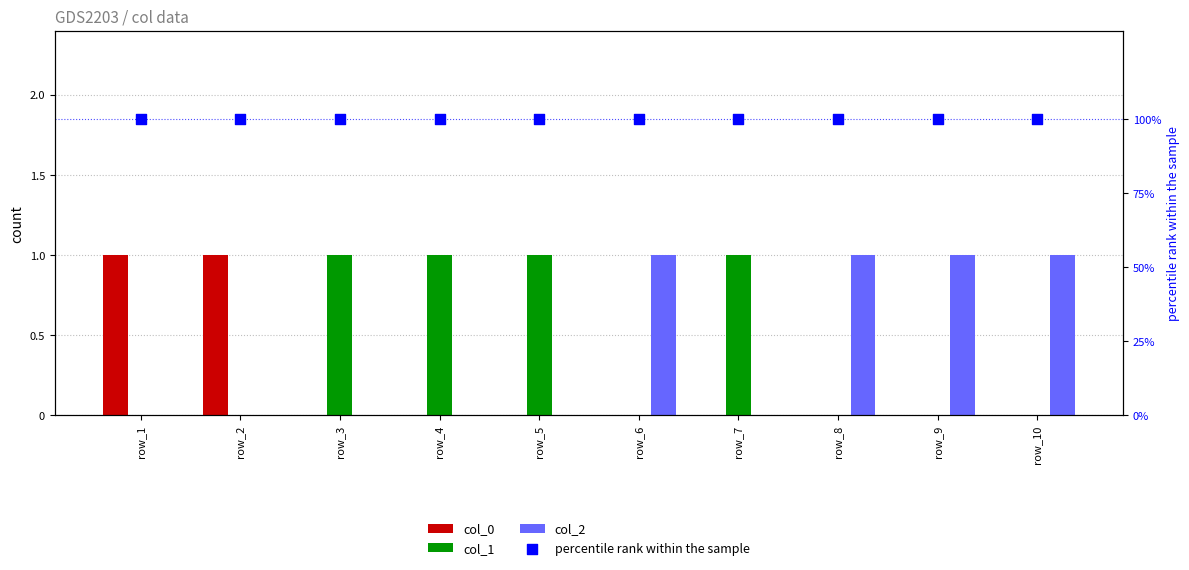

At how many categories does at least one series exceed 0?

10